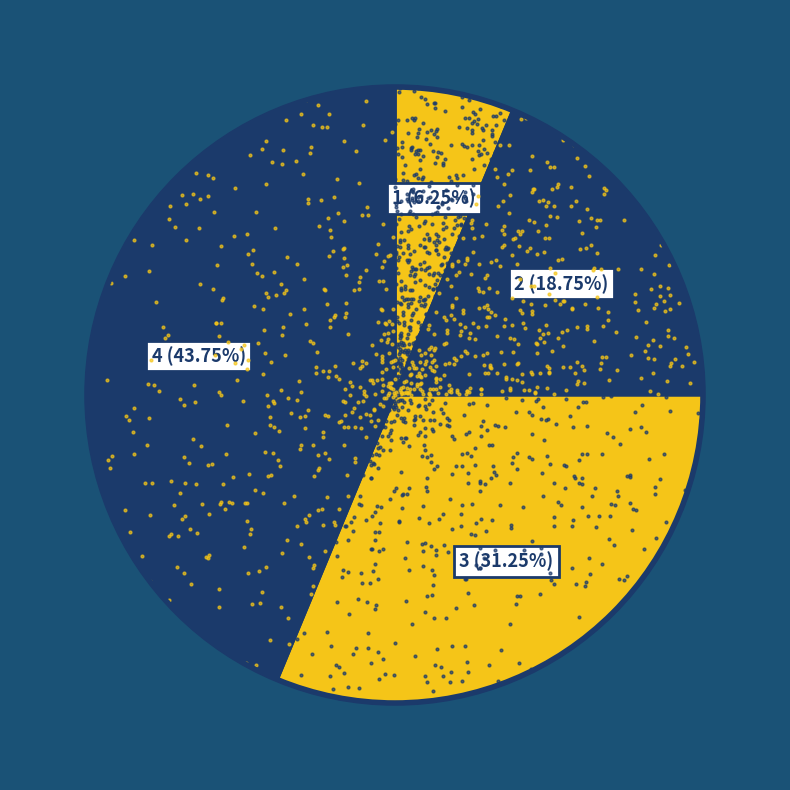

Does 3 represent more than half of the total?

No